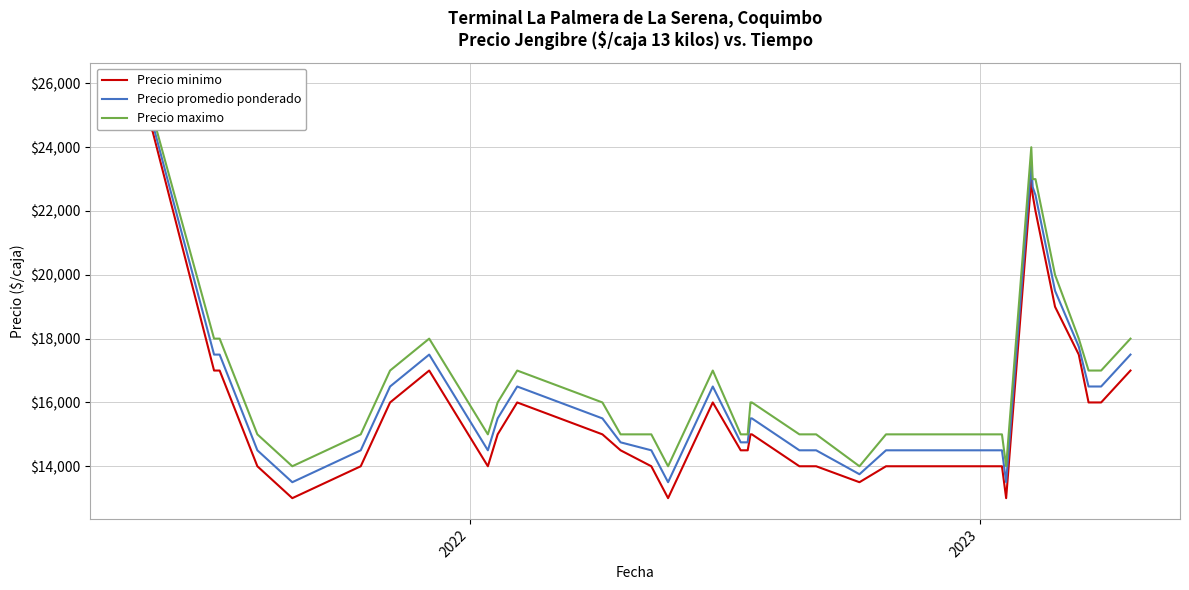

Count the number of categories in the chart.

40